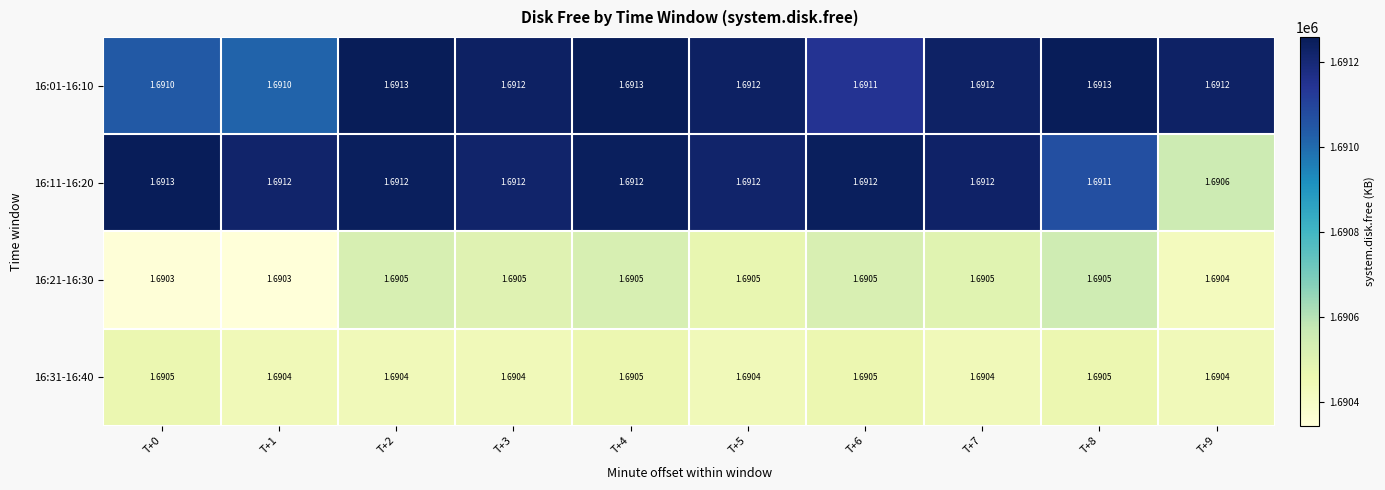

Is the value of 16:21-16:30 at T+8 greater than the value of 16:31-16:40 at T+9?

Yes